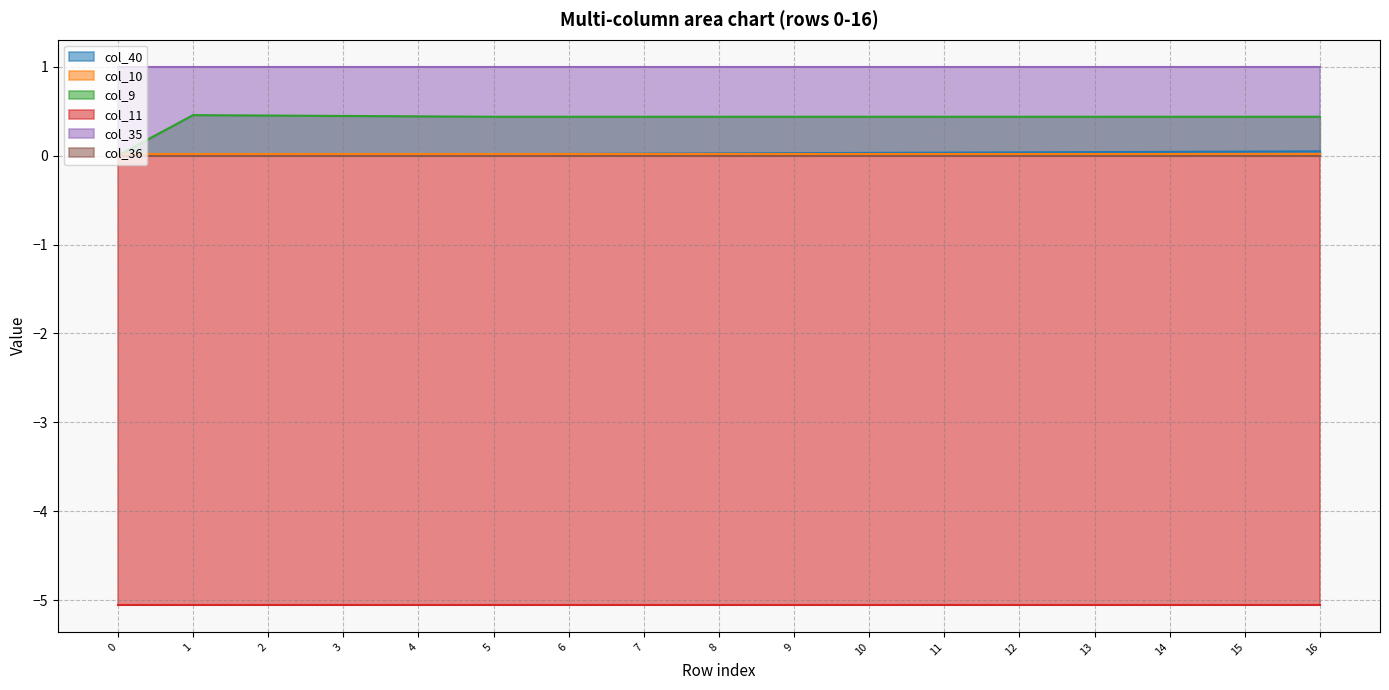

At which category does col_9 reach its first local peak?

1